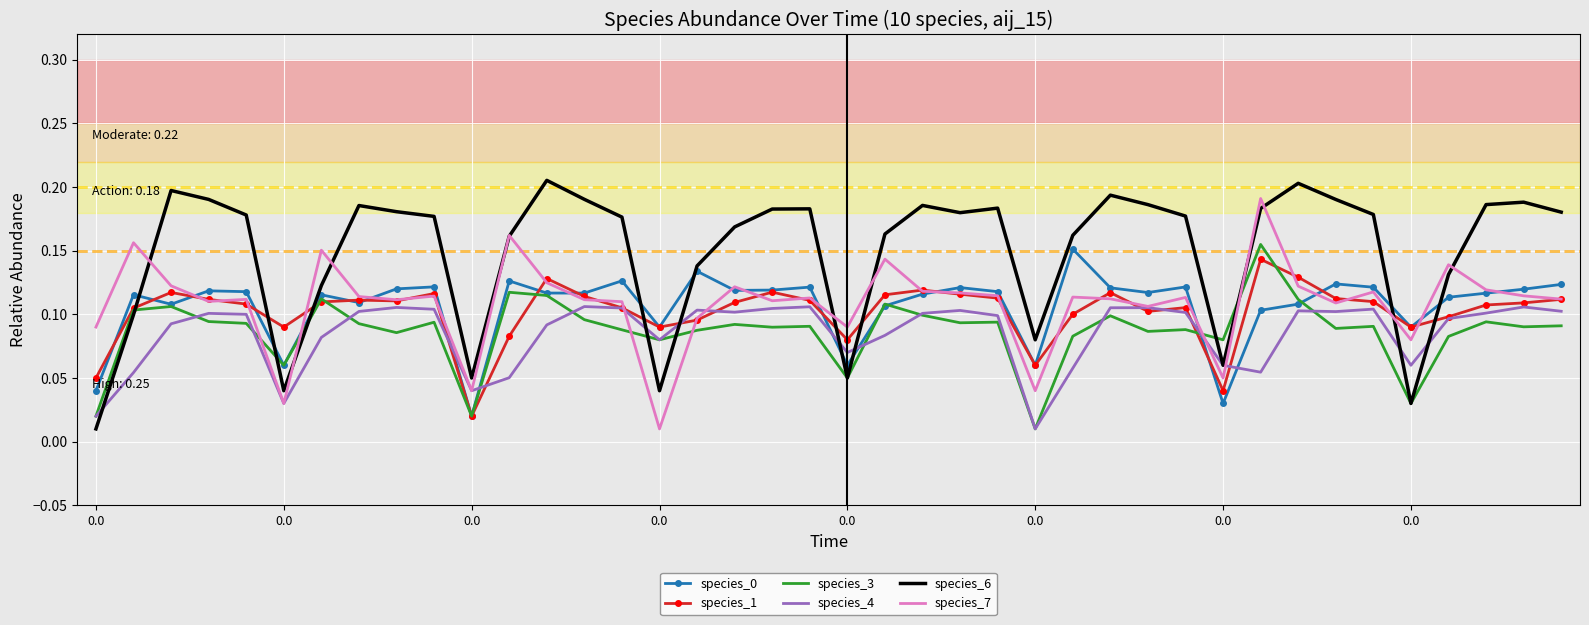

Which series has the widest spread of values?

species_6